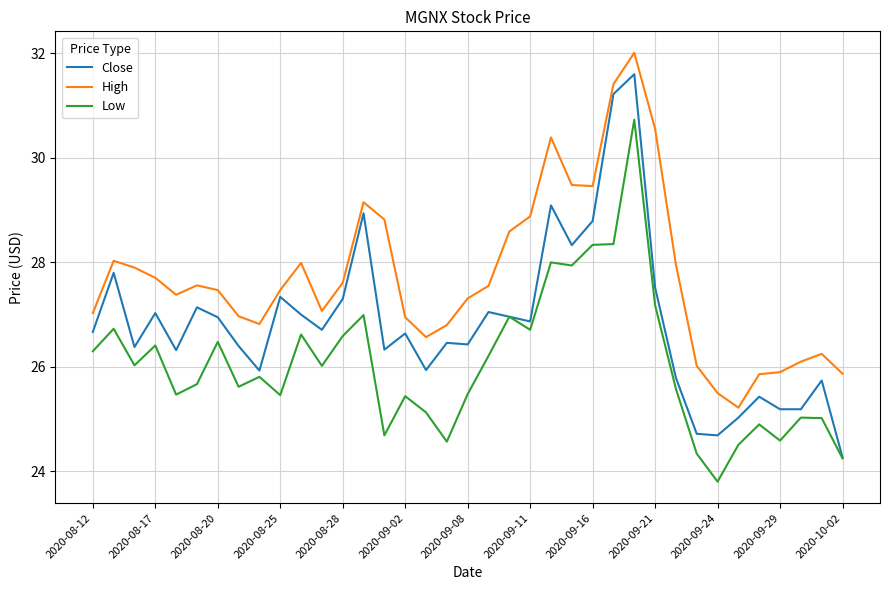

What is the maximum value for Low?

30.7